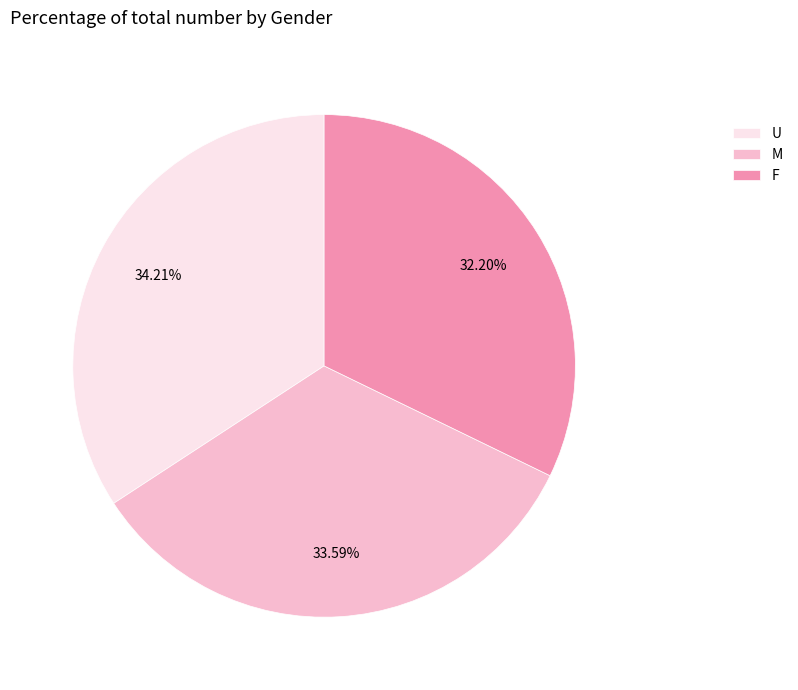

To the nearest percent, what percentage of the pie is F?

32%